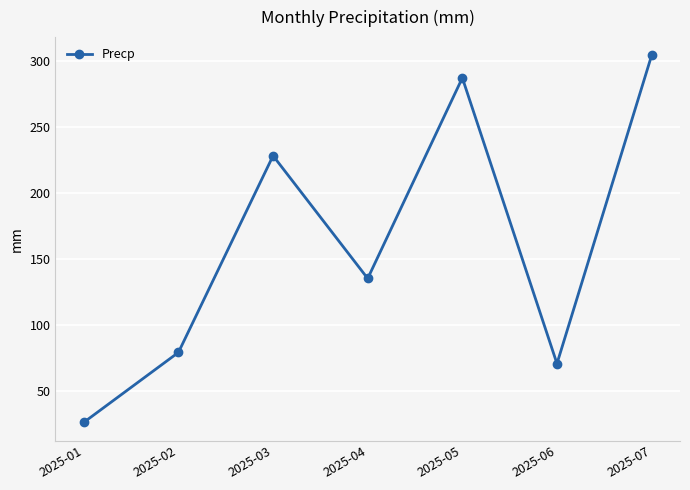

How many data points are less than 135?

3